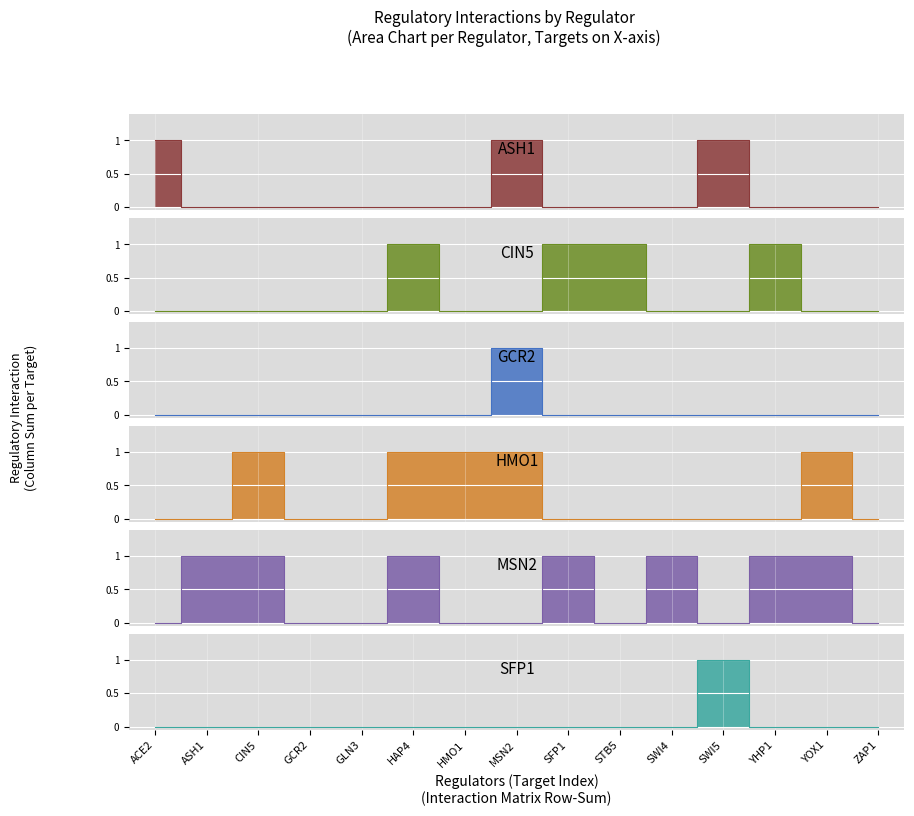

Between which two adjacent categories do ASH1 and MSN2 first intersect?

ACE2 and ASH1